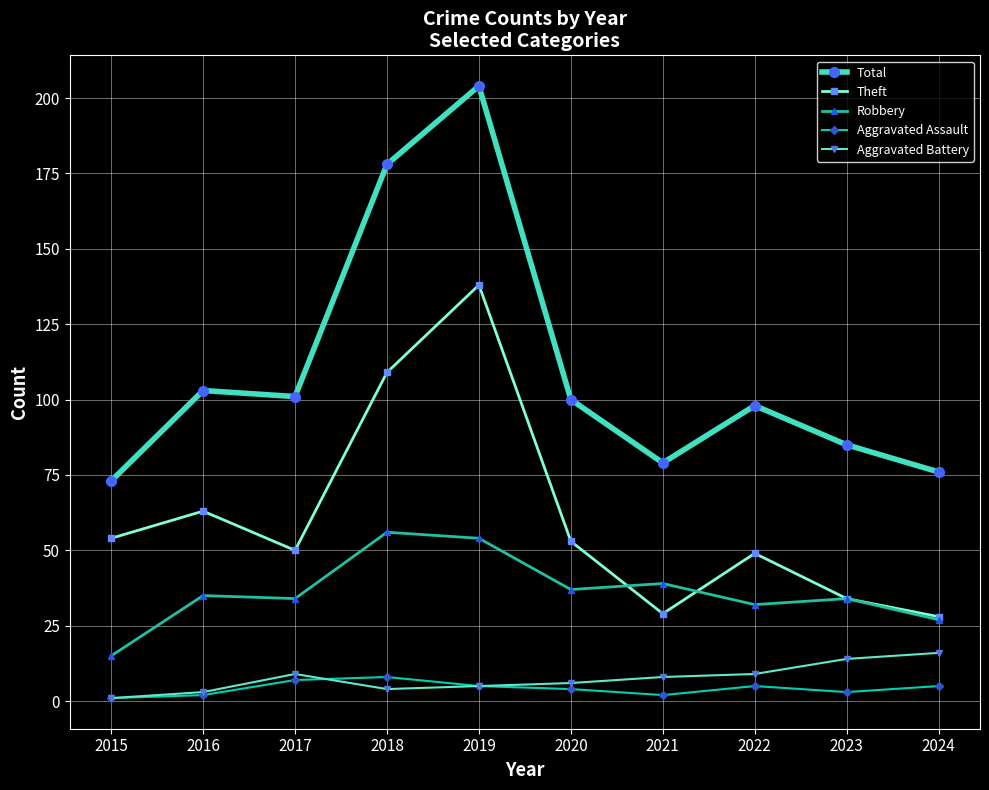

What is the difference between the second highest and second lowest values in the Theft series?

80